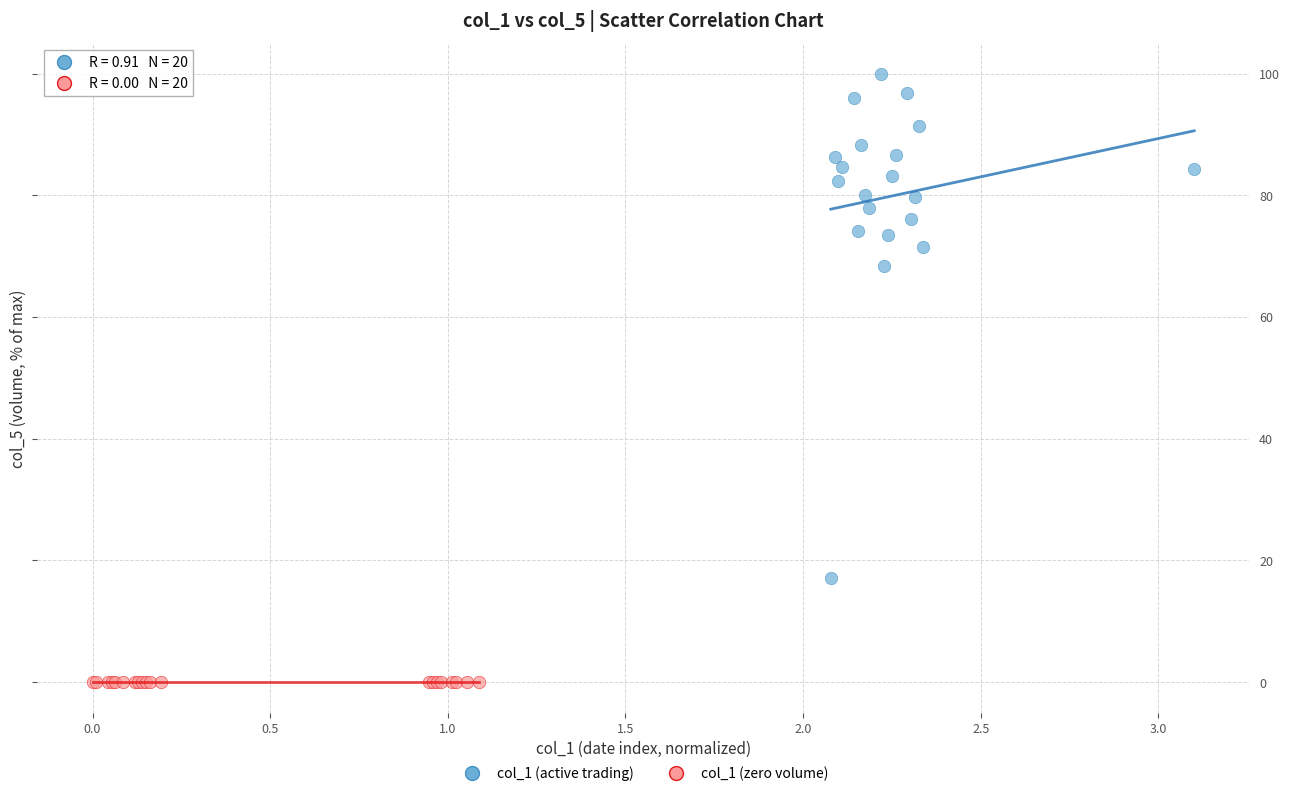

What are all the series names shown in the legend?

col_1 (active trading), col_1 (zero volume)